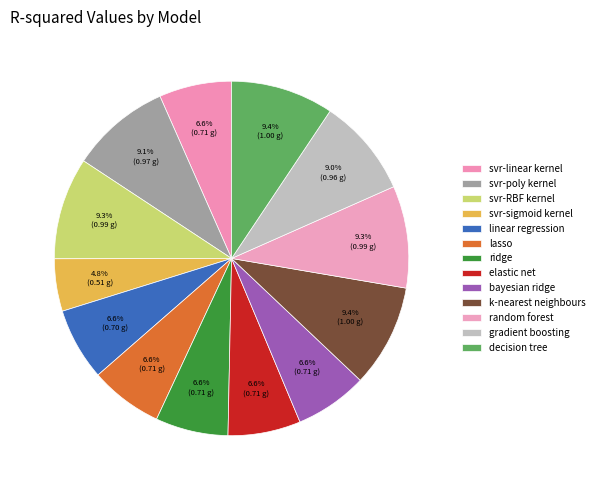

True or false: ridge accounts for 1% of the total.

False